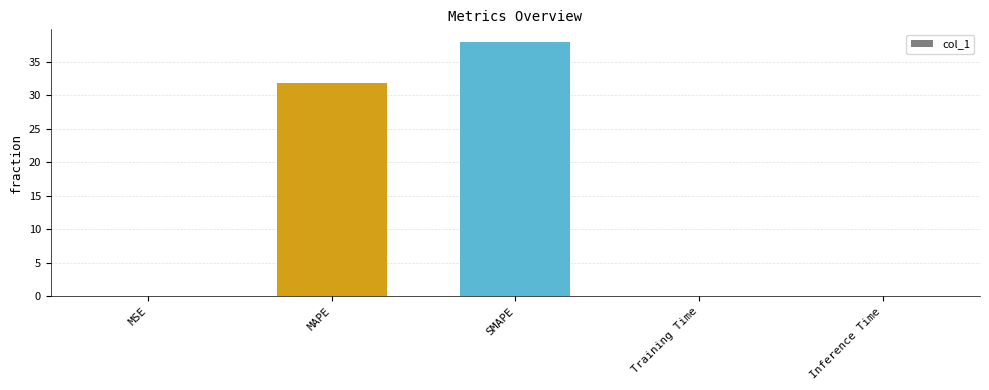

The chart shows a value of 0.0 at Training Time. True or false?

True